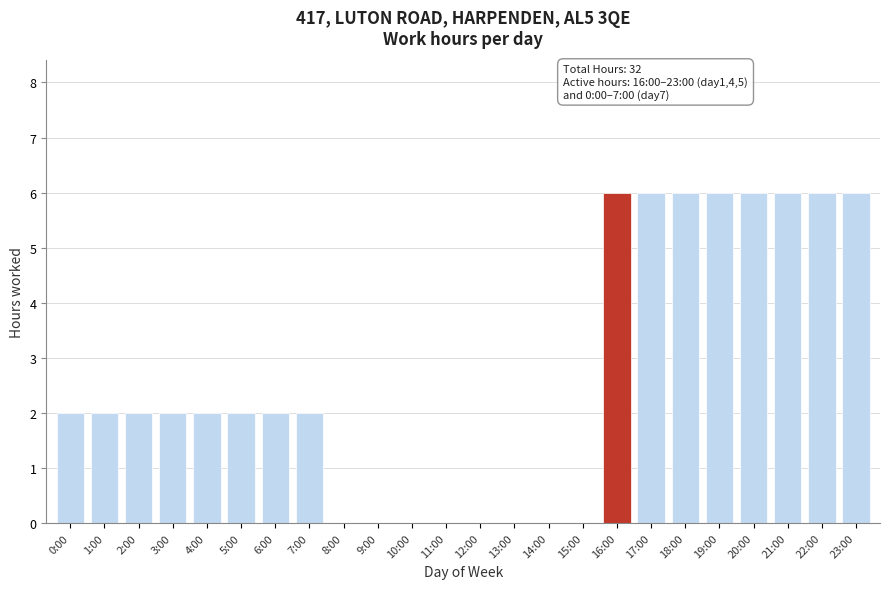

Reading left to right, extract all data points from this chart.

0:00=2	1:00=2	2:00=2	3:00=2	4:00=2	5:00=2	6:00=2	7:00=2	8:00=0	9:00=0	10:00=0	11:00=0	12:00=0	13:00=0	14:00=0	15:00=0	16:00=6	17:00=6	18:00=6	19:00=6	20:00=6	21:00=6	22:00=6	23:00=6